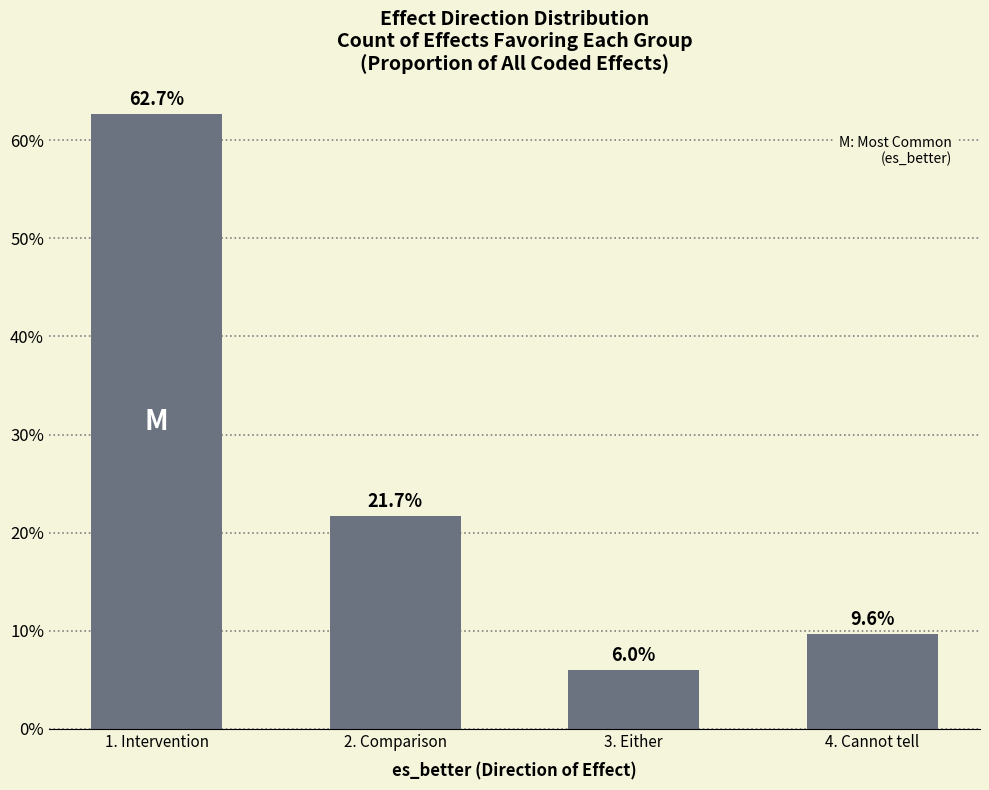

What is the value of the 4th bar from the left?

9.6